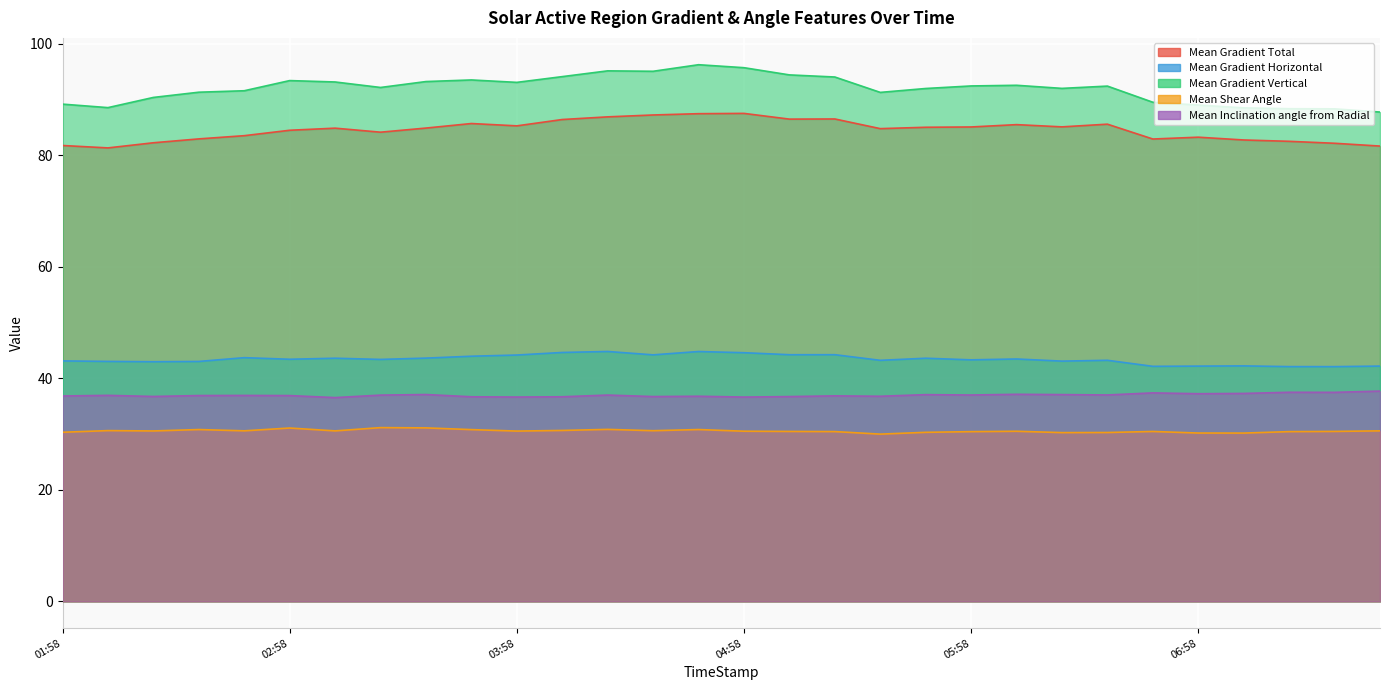

Is the value of Mean Gradient Total at 2014/06/12 06:46 greater than the value of Mean Gradient Vertical at 2014/06/12 05:46?

No